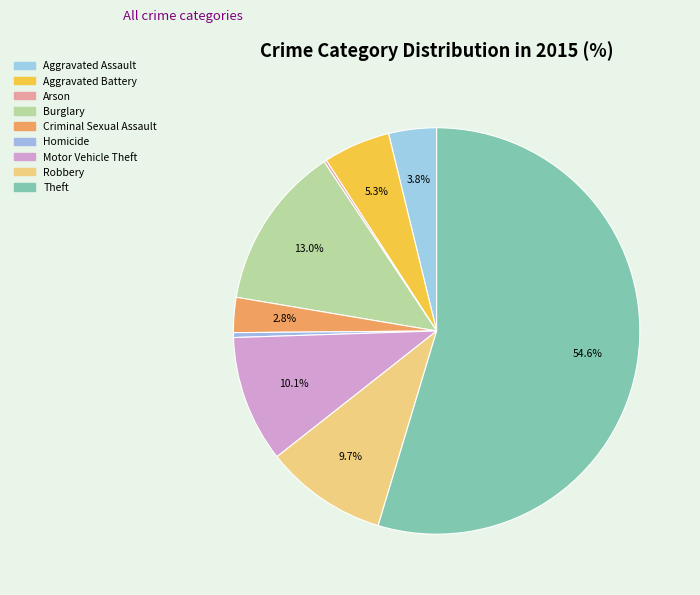

Between Aggravated Battery and Robbery, which is larger?

Robbery